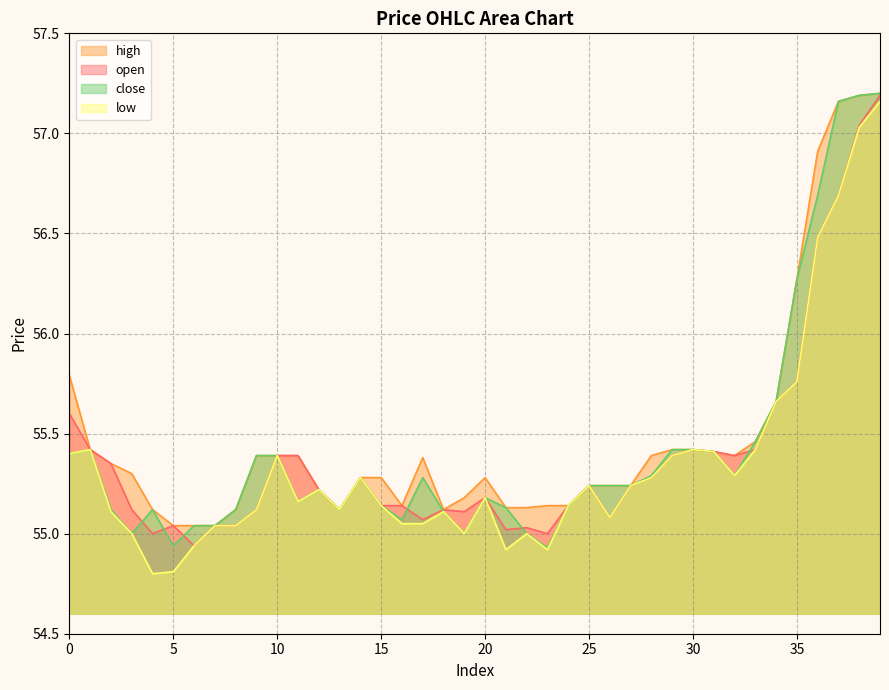

What is the sum of the open values at 10 and 3?

110.5